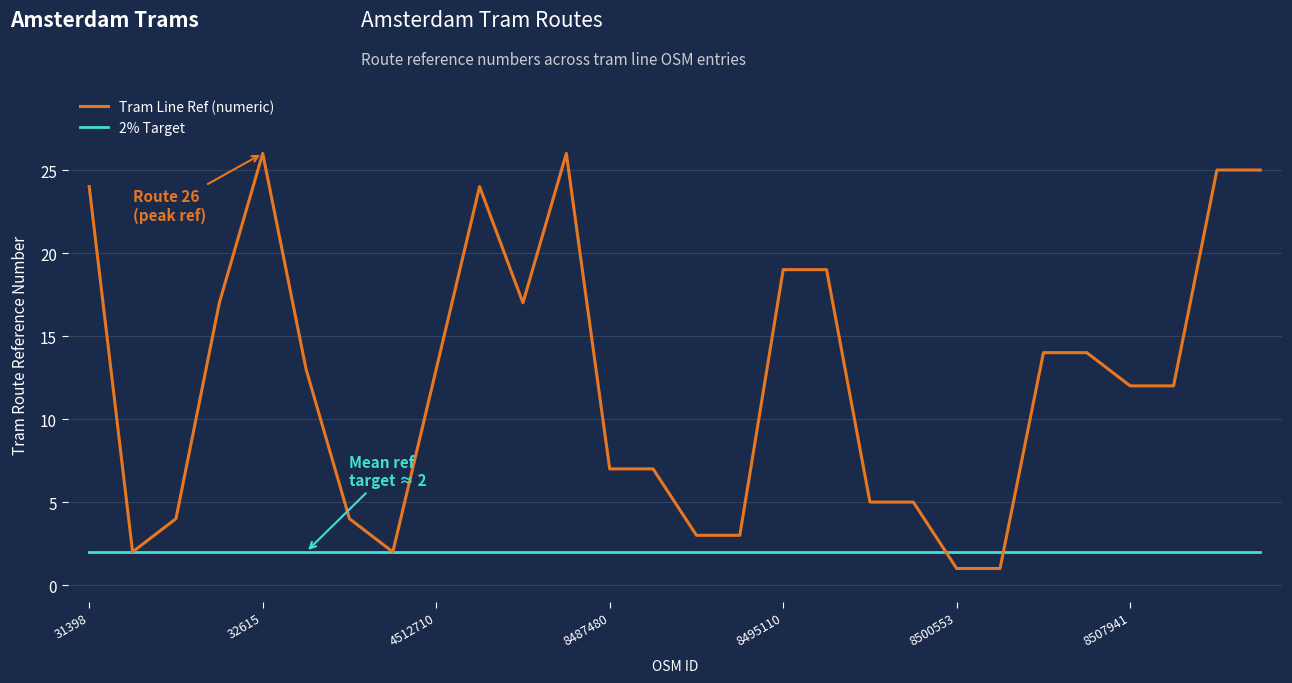

Which series has the largest total across all categories?

Tram Line Ref (numeric)